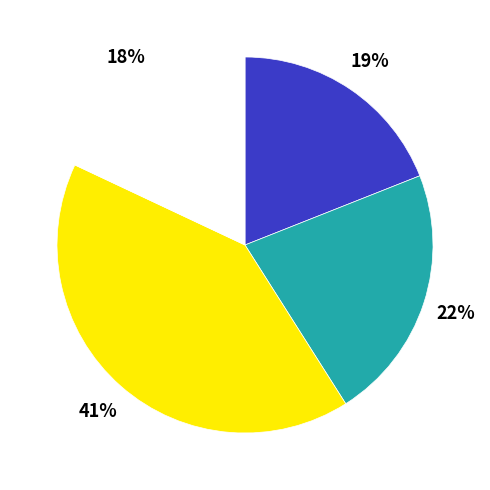

To the nearest percent, what is the average slice percentage?

25%